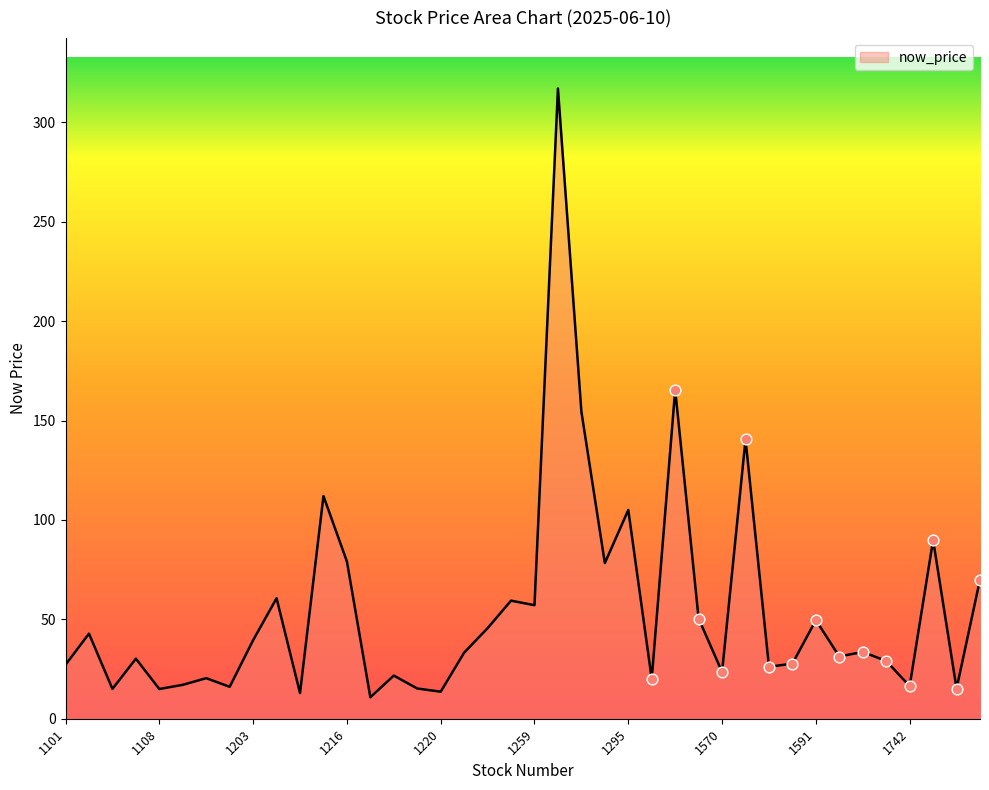

What is the difference between the maximum and minimum values?

306.2